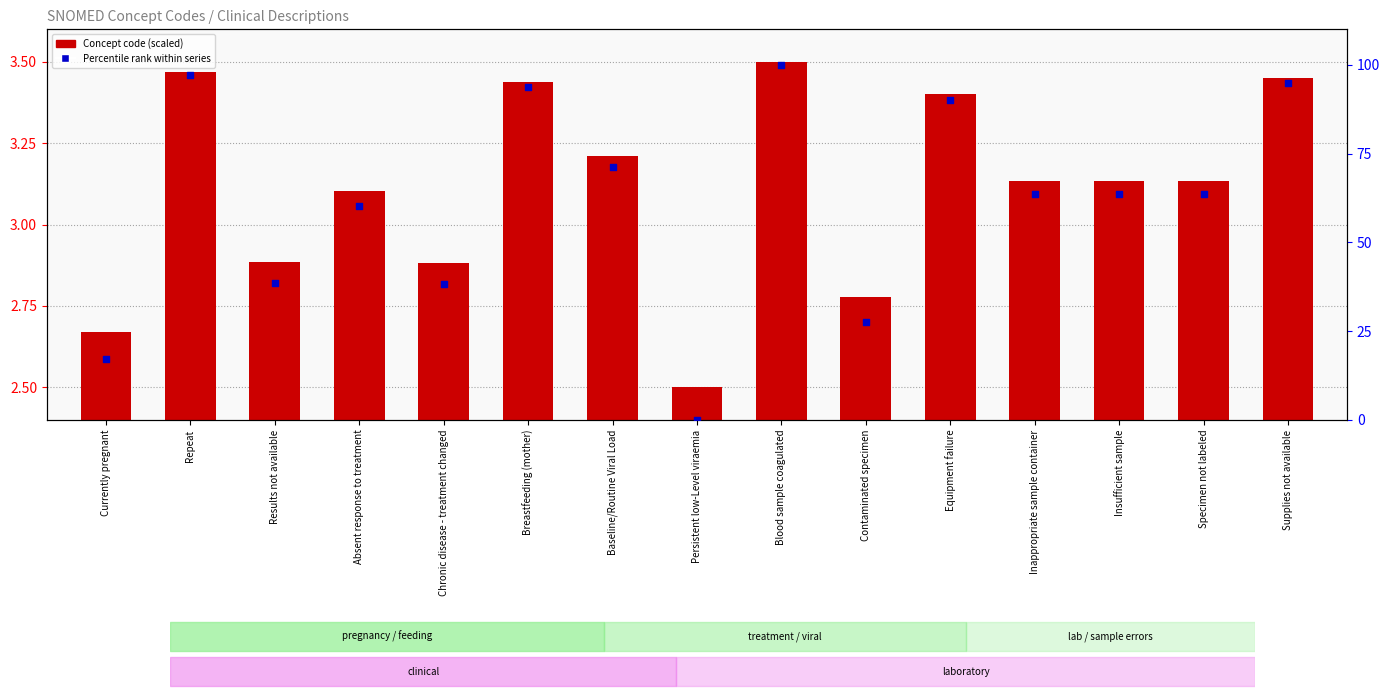

Which series has the largest total across all categories?

Percentile rank within series